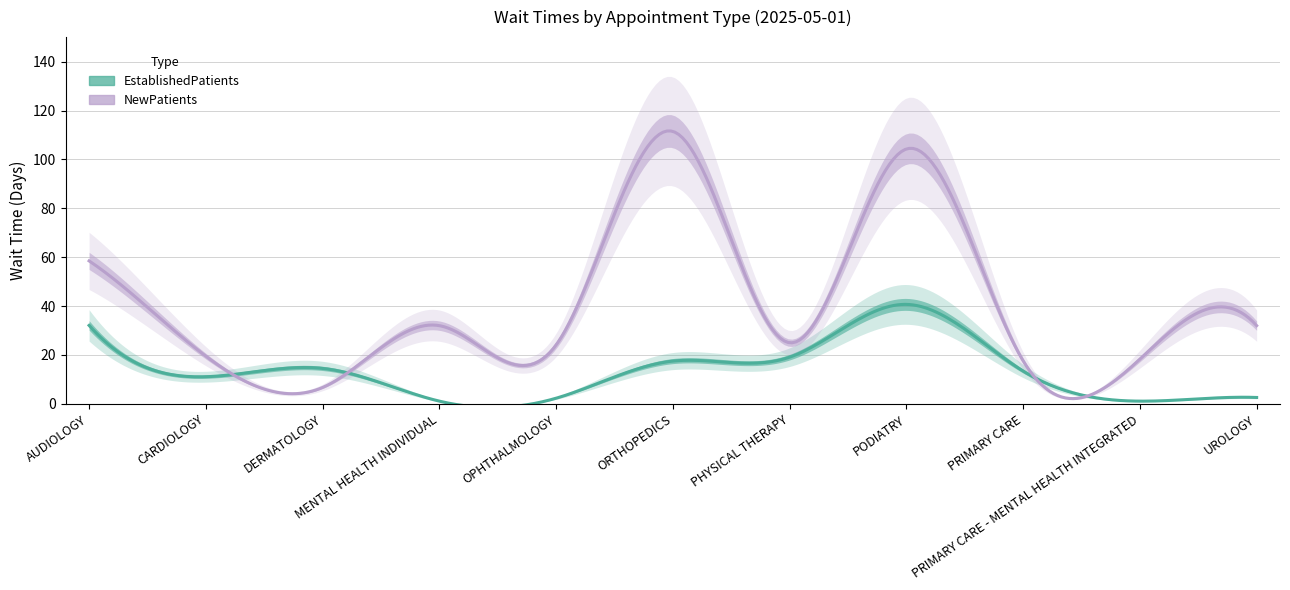

In EstablishedPatients, how many points are higher than both neighbors (excluding endpoints)?

2